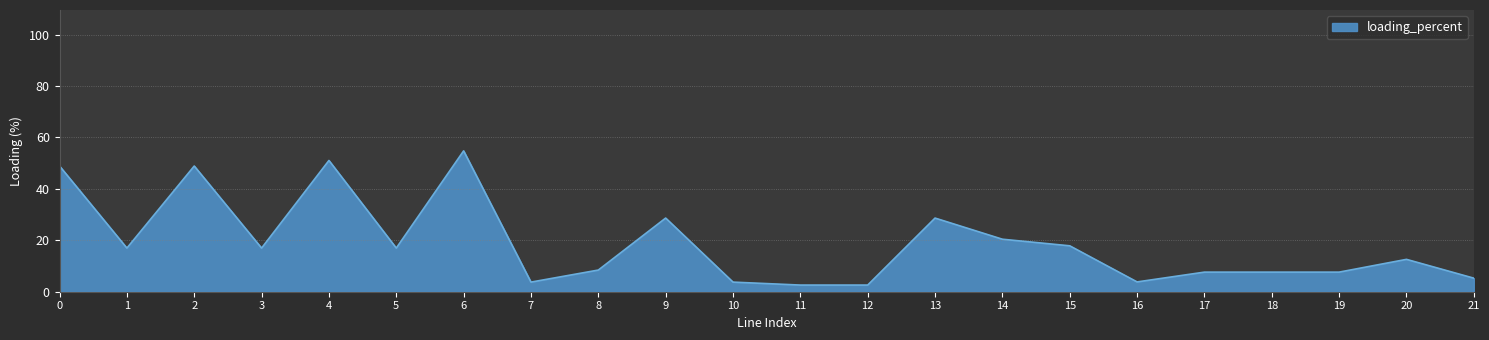

What is the difference between the maximum and minimum values?

52.2